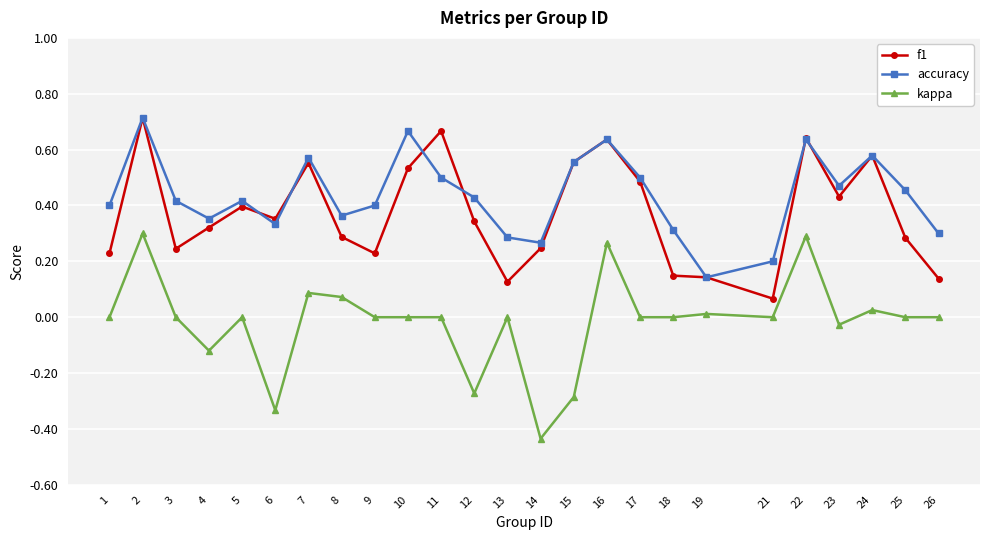

At 26, list the series in order from largest to smallest.

accuracy, f1, kappa